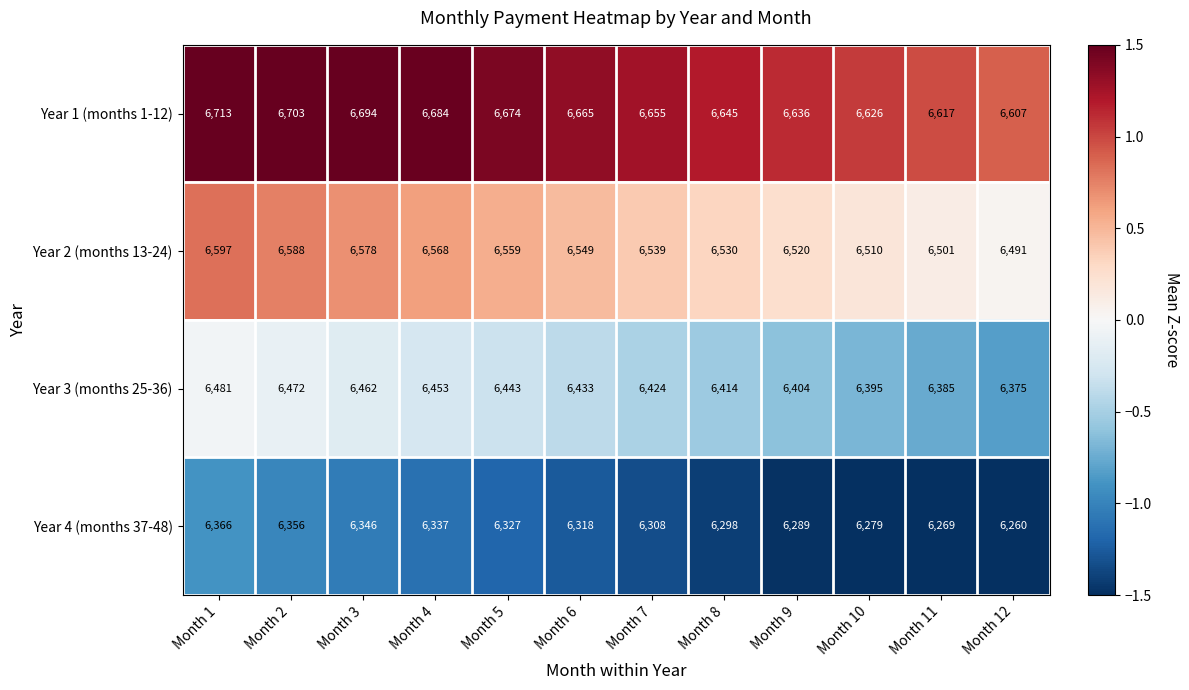

Between Month 4 and Month 9, which series saw the biggest shift?

Year 3 (months 25-36)